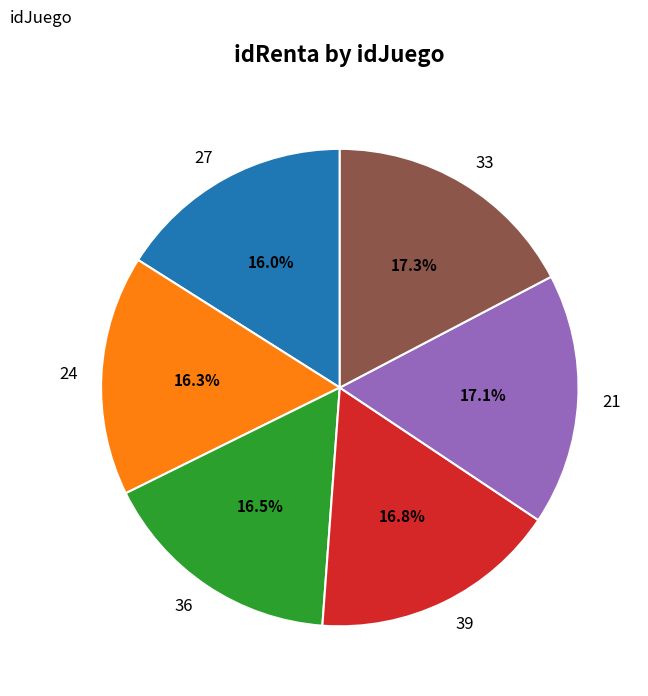

To the nearest percent, what percentage of the pie is 21?

17%